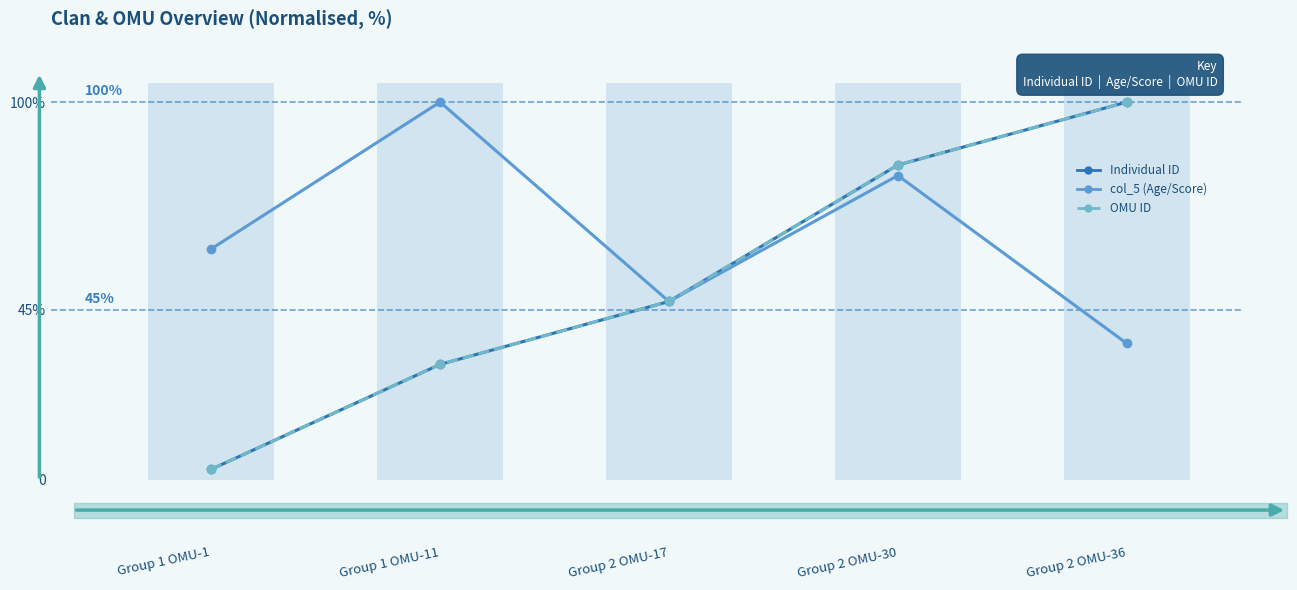

What is the label of the 3rd bar from the right?

Group 2 OMU-17